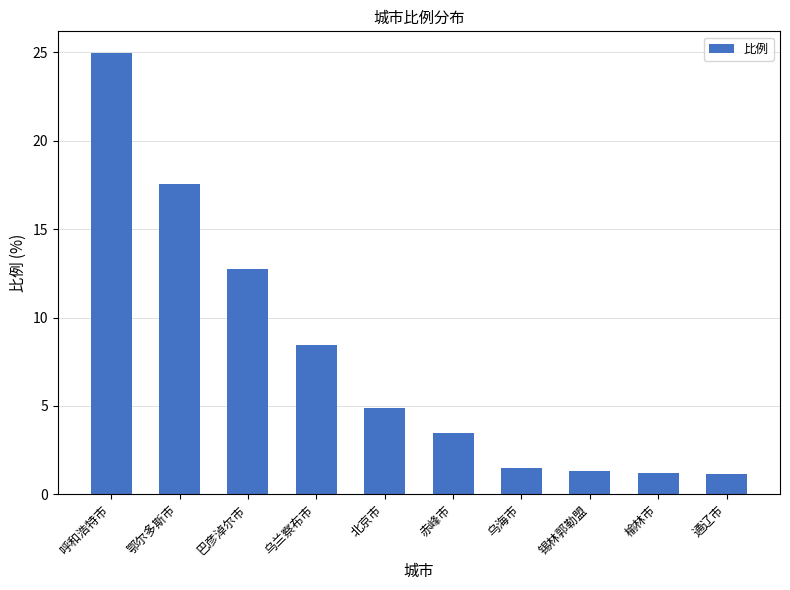

What is the difference between the maximum and minimum values?

23.8